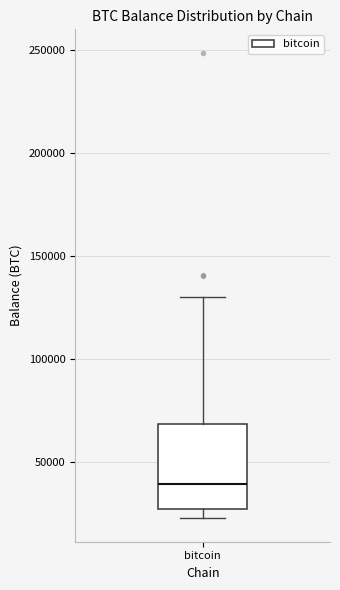

Read this box plot against the y-axis: the position of the median line, the range covered by the box, and the ends of both whiskers. The values are not printed on the chart, so give them approximately, as read against the axis.

median 40000, box 25000 to 70000, whiskers 25000 (just below the box's lower edge) to 130000